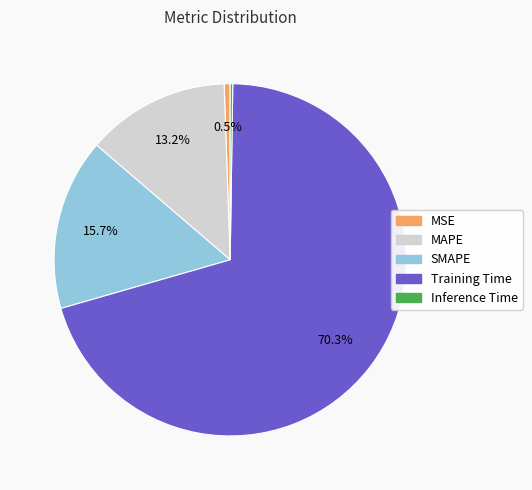

Which slice is the largest?

Training Time